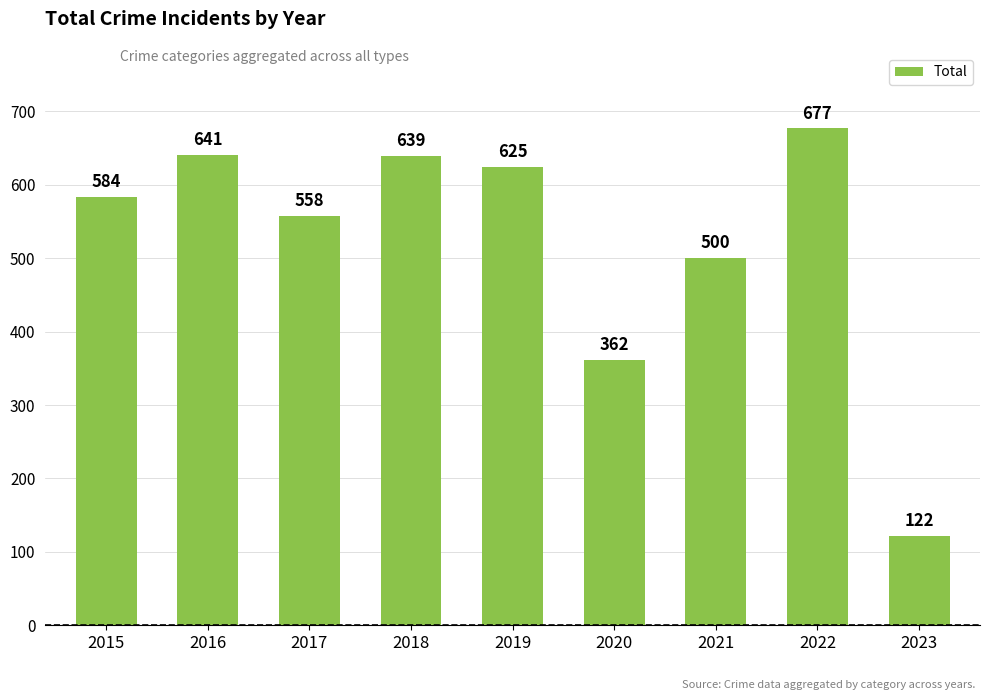

What is the value of the 4th bar from the left?

639